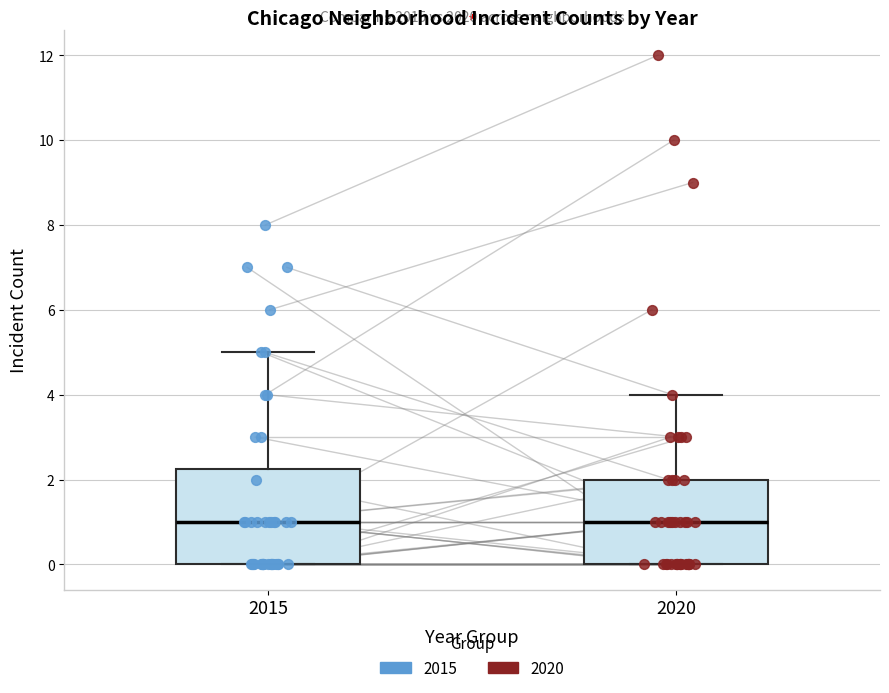

Which box is the tallest, from its lower edge to its upper edge?

2015